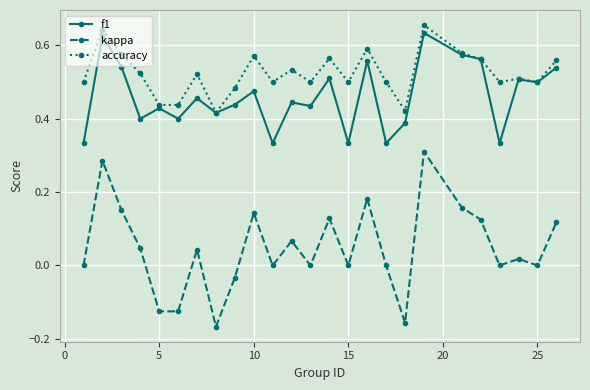

Which series has the widest spread of values?

kappa